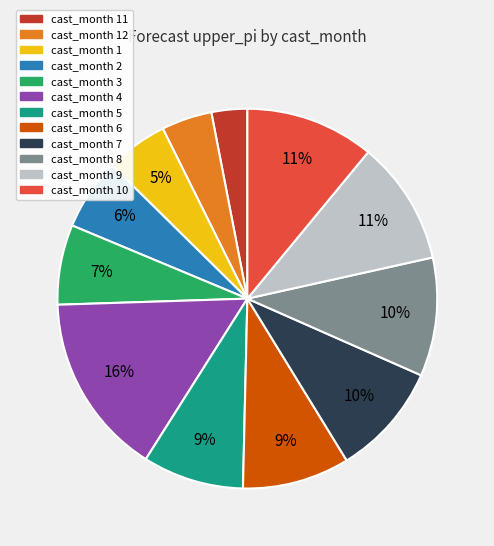

What percentage is the cast_month 9 slice, to the nearest percent?

11%